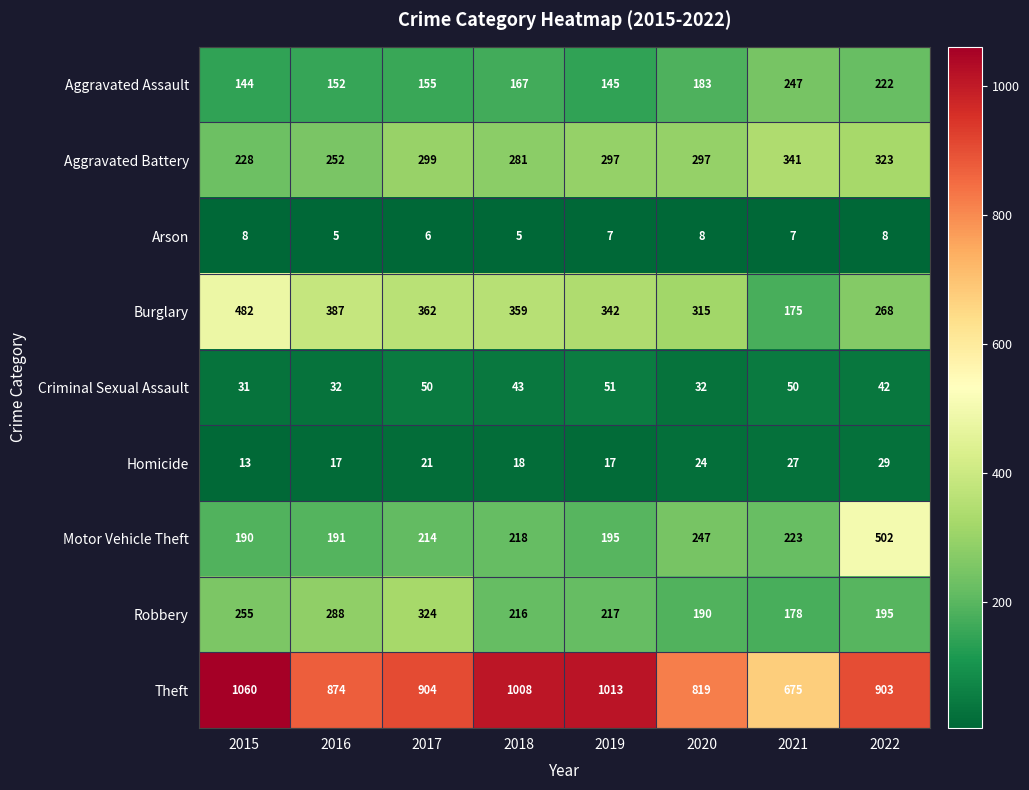

Which series has the largest range (max minus min)?

Theft